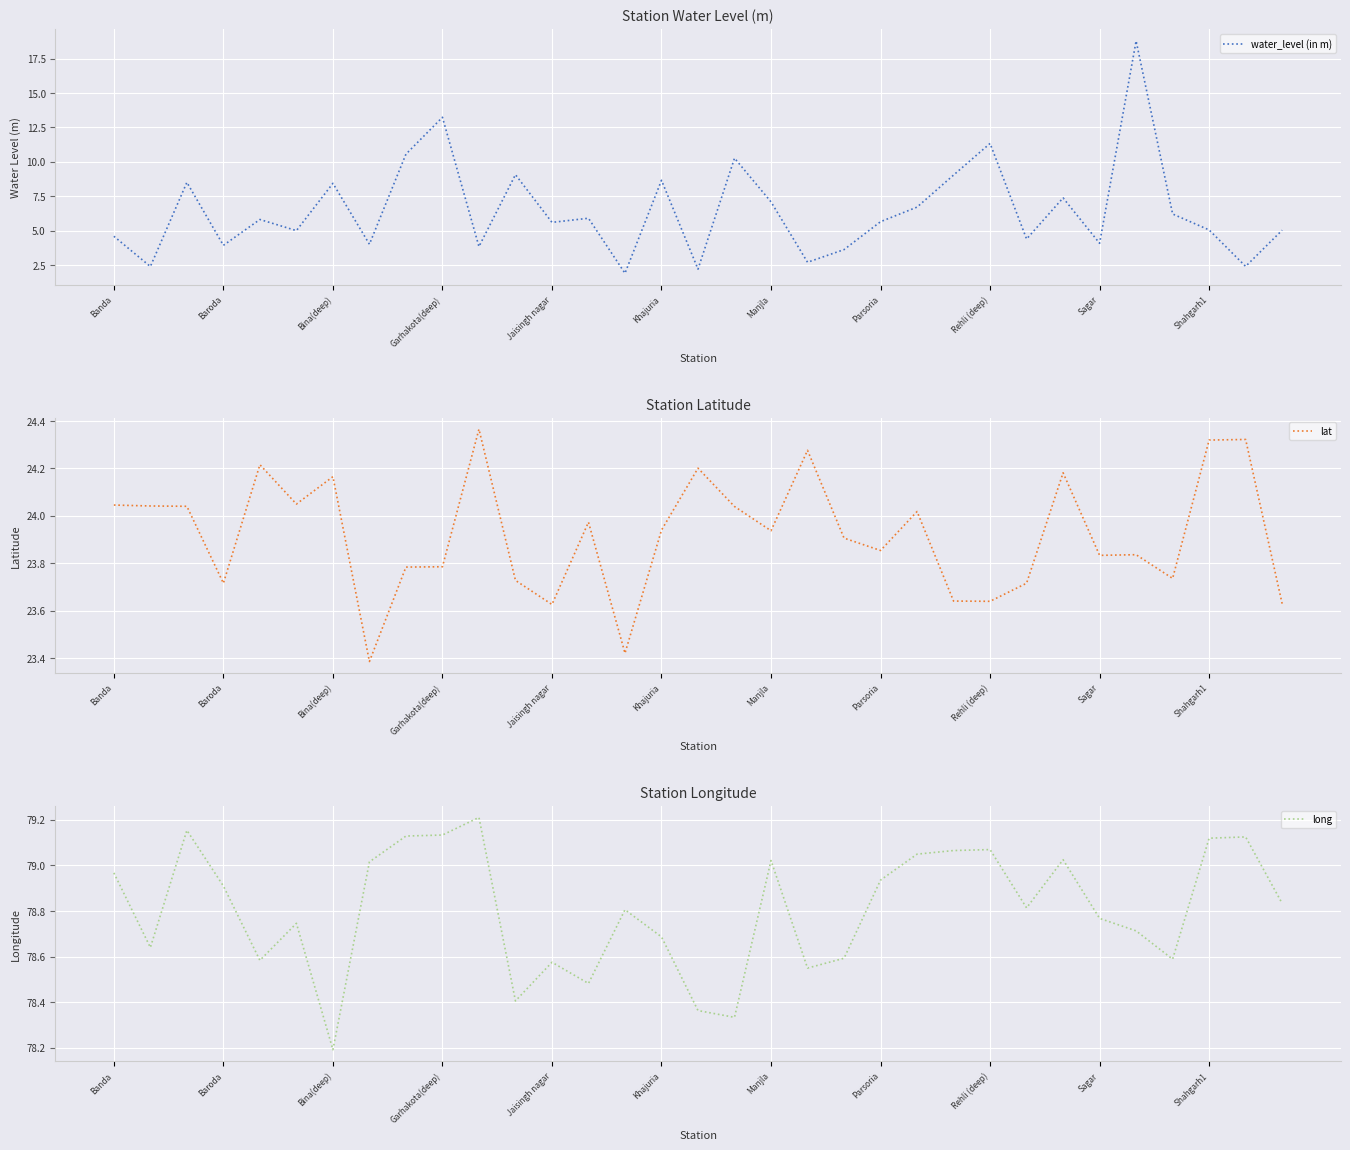

Count the number of data series in this chart.

3